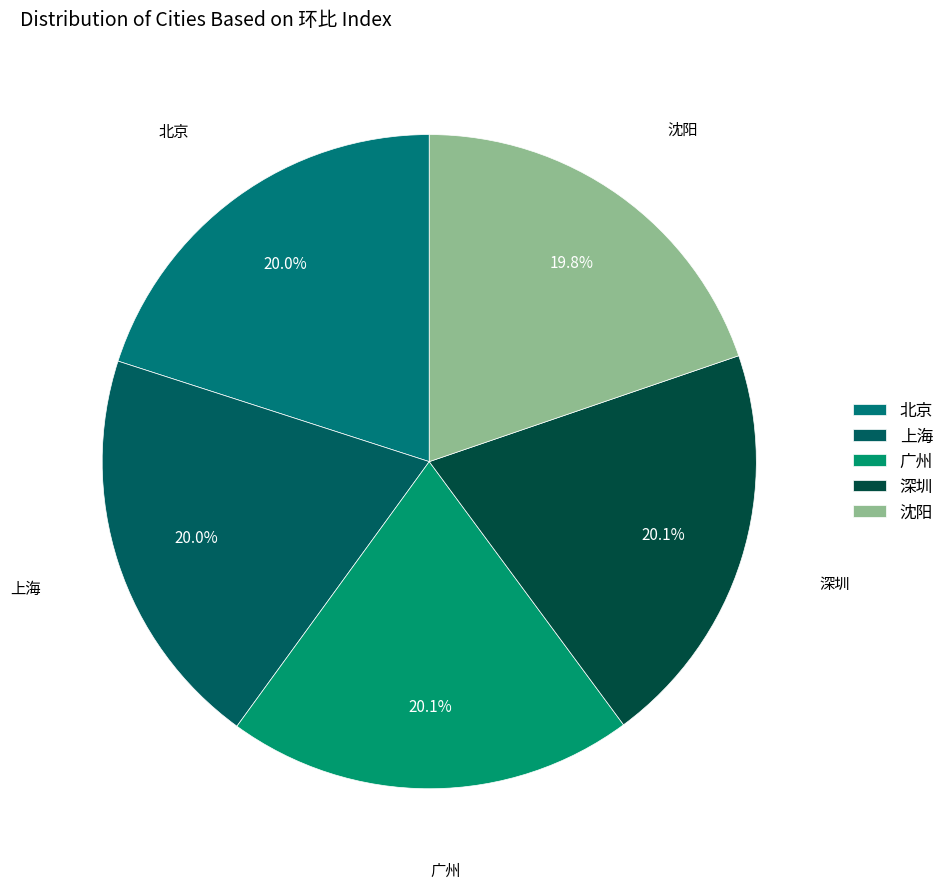

Count the number of slices in the pie.

5